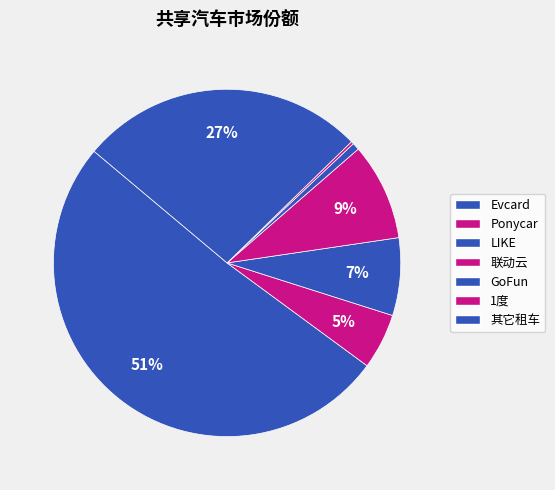

To the nearest percent, what portion does LIKE represent?

7%